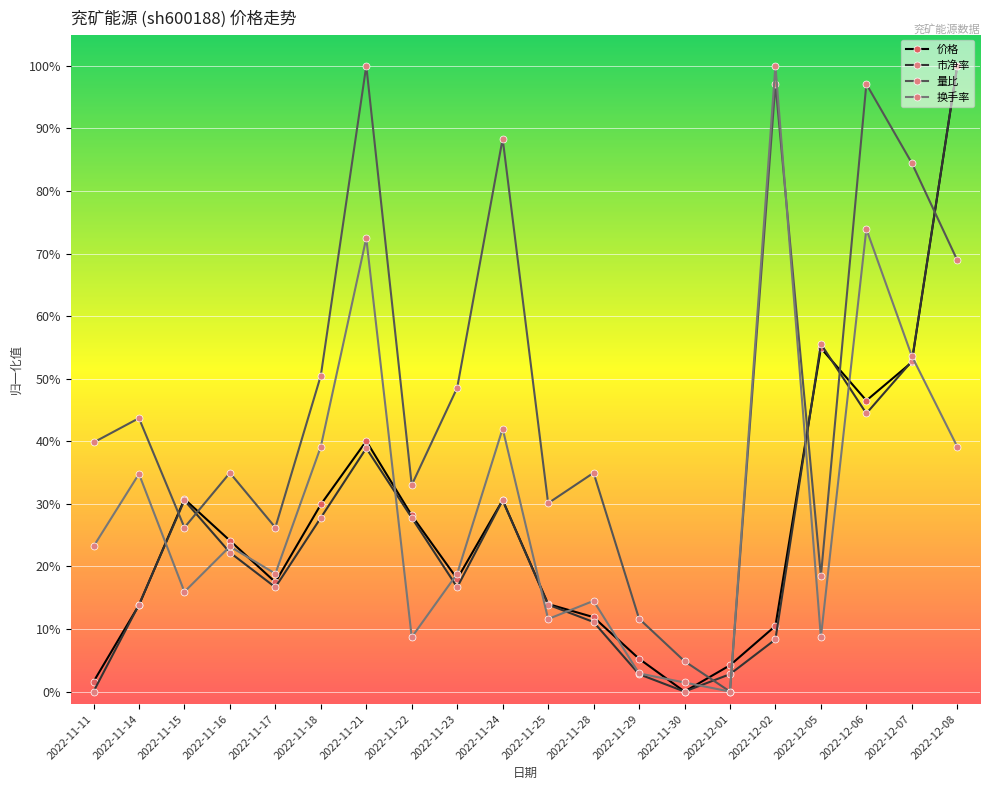

The 换手率 series shows 0.1 at 2022-11-25. True or false?

True